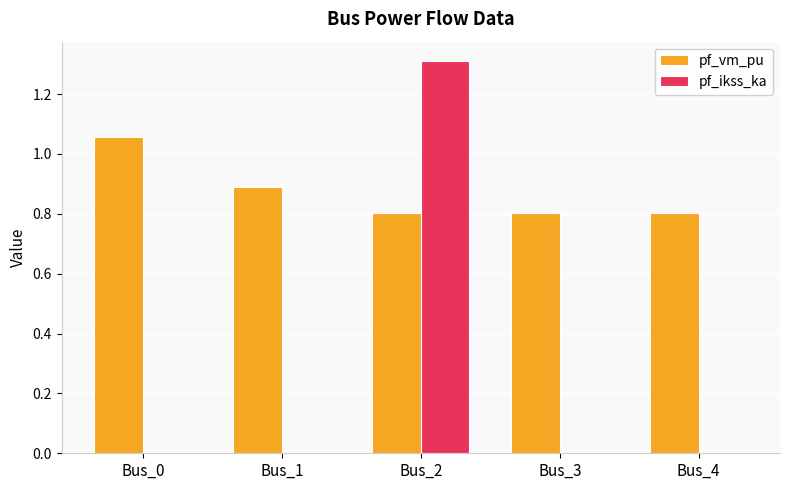

How many groups of bars are there?

5